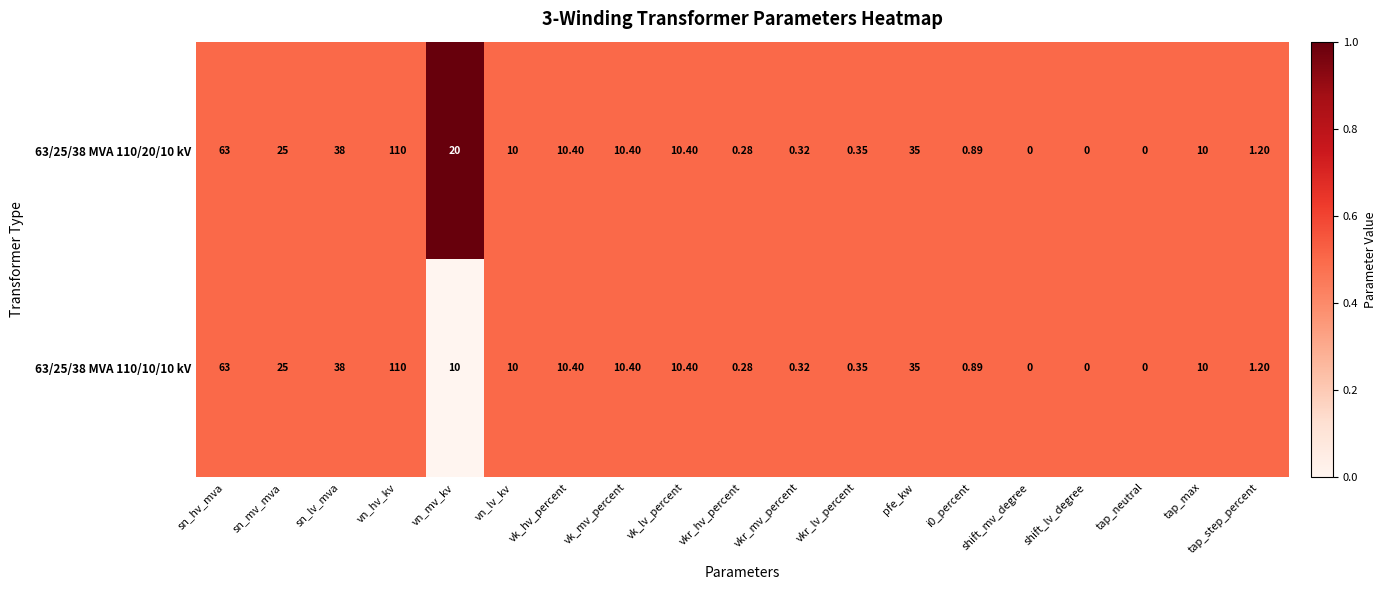

At which label does 63/25/38 MVA 110/10/10 kV first exceed 10?

sn_hv_mva